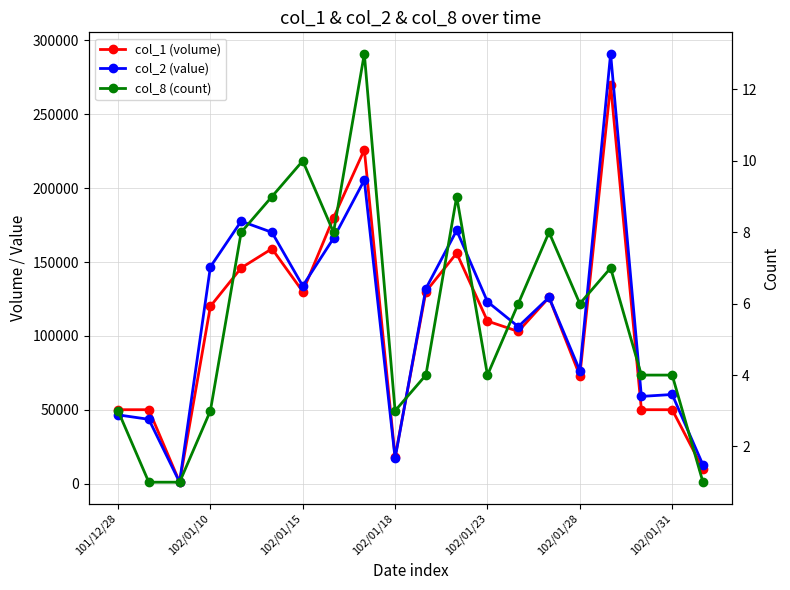

True or false: col_8 (count) has more than 2 interior local peaks.

True